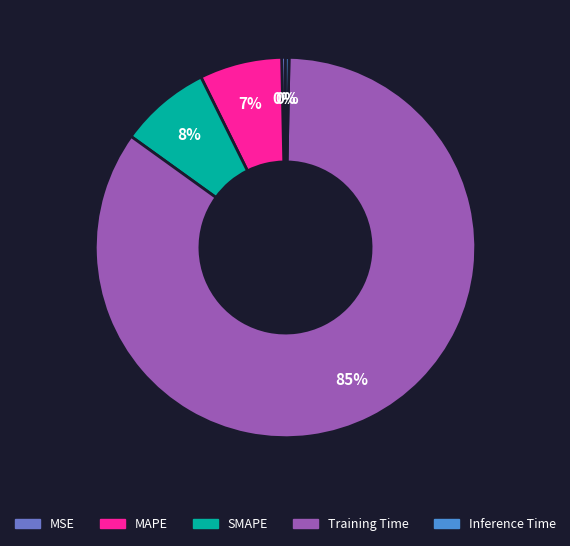

Do SMAPE and Training Time together represent more than half of the pie?

Yes